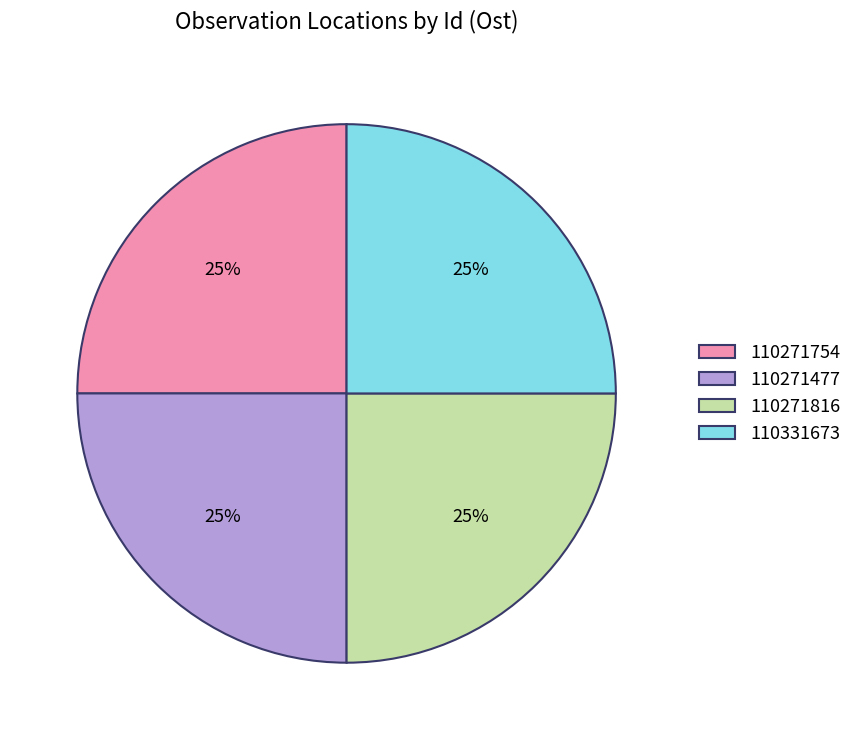

How many slices are in this pie chart?

4